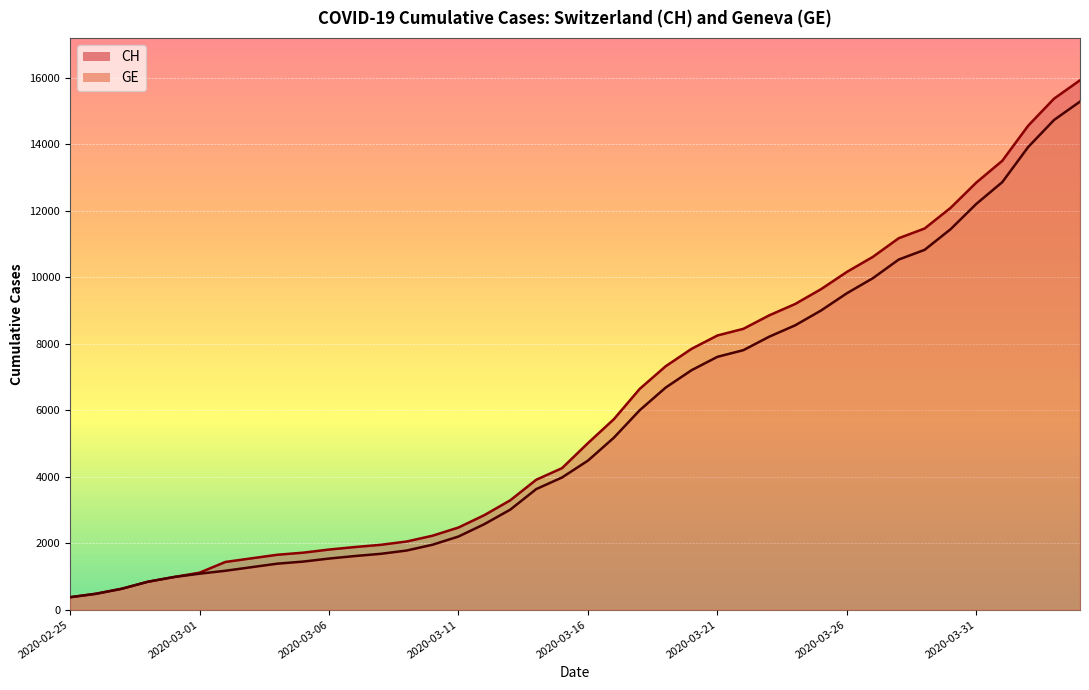

What is the label of the 17th point from the right?

2020-03-19